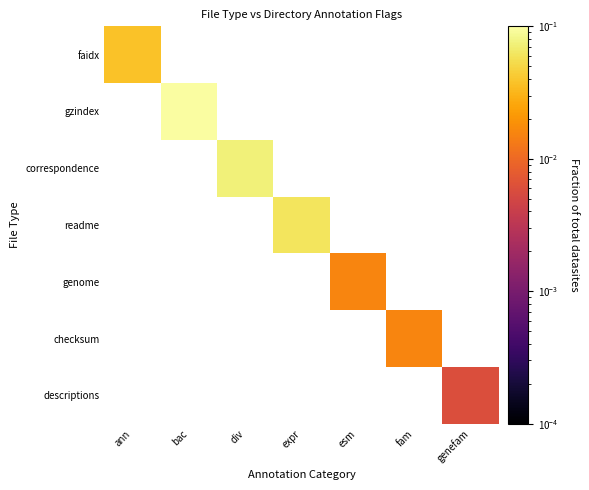

At fam, list the series in order from smallest to largest.

faidx, gzindex, correspondence, readme, genome, descriptions, checksum